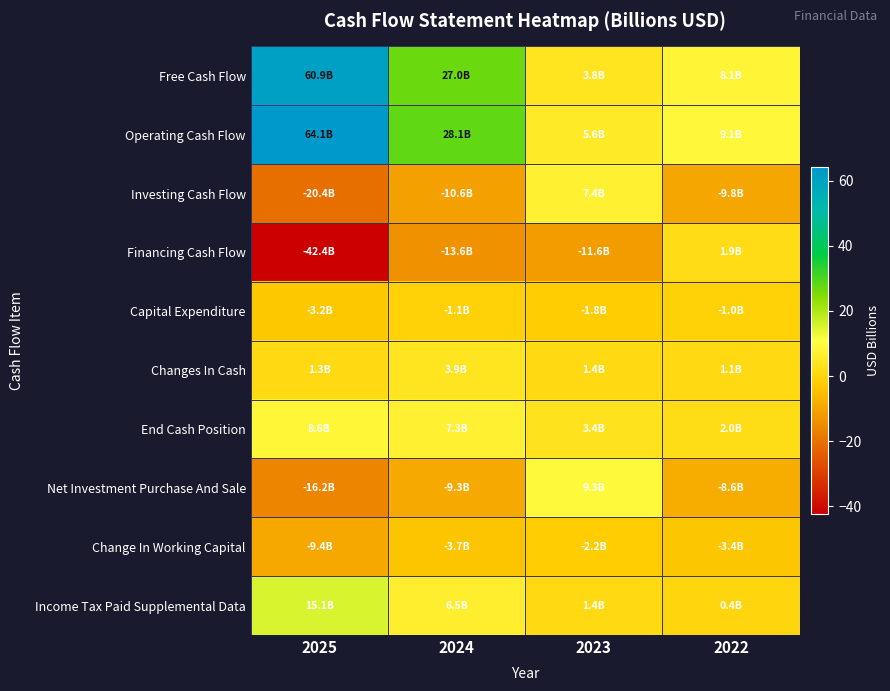

Which series has the largest total across all categories?

Operating Cash Flow